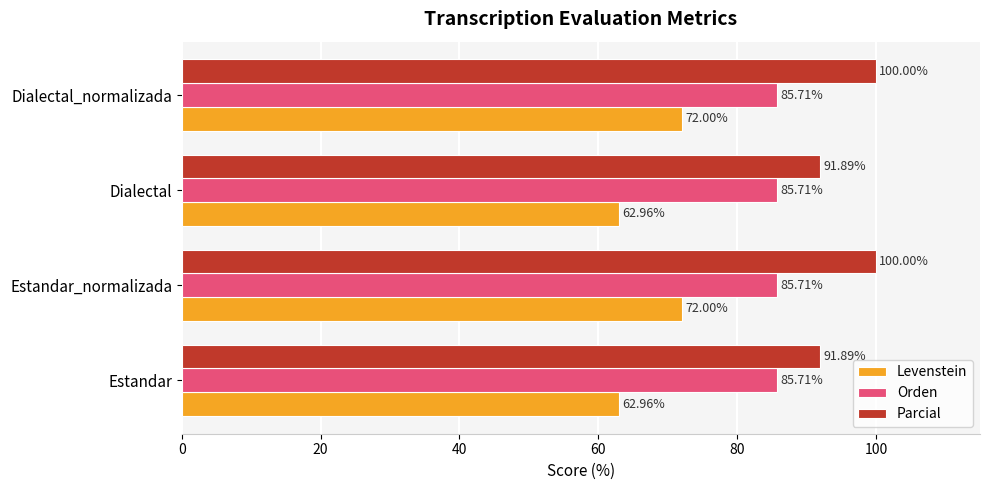

What is the difference between the highest and lowest values at Estandar_normalizada?

28.0